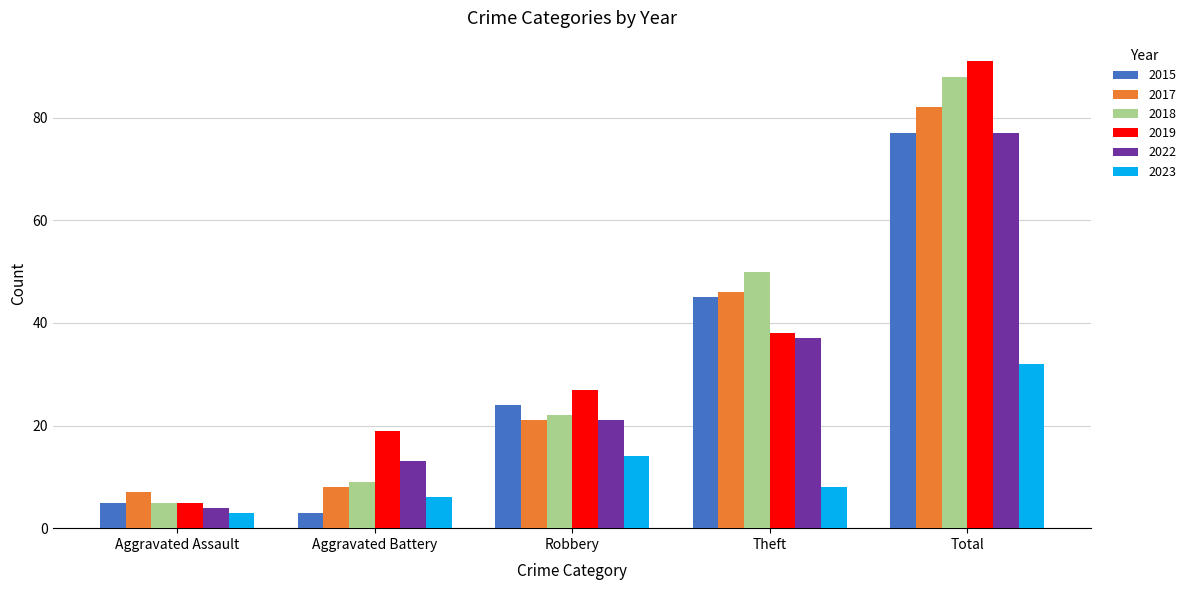

Reading left to right, extract all data points from this chart.

2015: Aggravated Assault=5	Aggravated Battery=3	Robbery=24	Theft=45	Total=77
2017: Aggravated Assault=7	Aggravated Battery=8	Robbery=21	Theft=46	Total=82
2018: Aggravated Assault=5	Aggravated Battery=9	Robbery=22	Theft=50	Total=88
2019: Aggravated Assault=5	Aggravated Battery=19	Robbery=27	Theft=38	Total=91
2022: Aggravated Assault=4	Aggravated Battery=13	Robbery=21	Theft=37	Total=77
2023: Aggravated Assault=3	Aggravated Battery=6	Robbery=14	Theft=8	Total=32